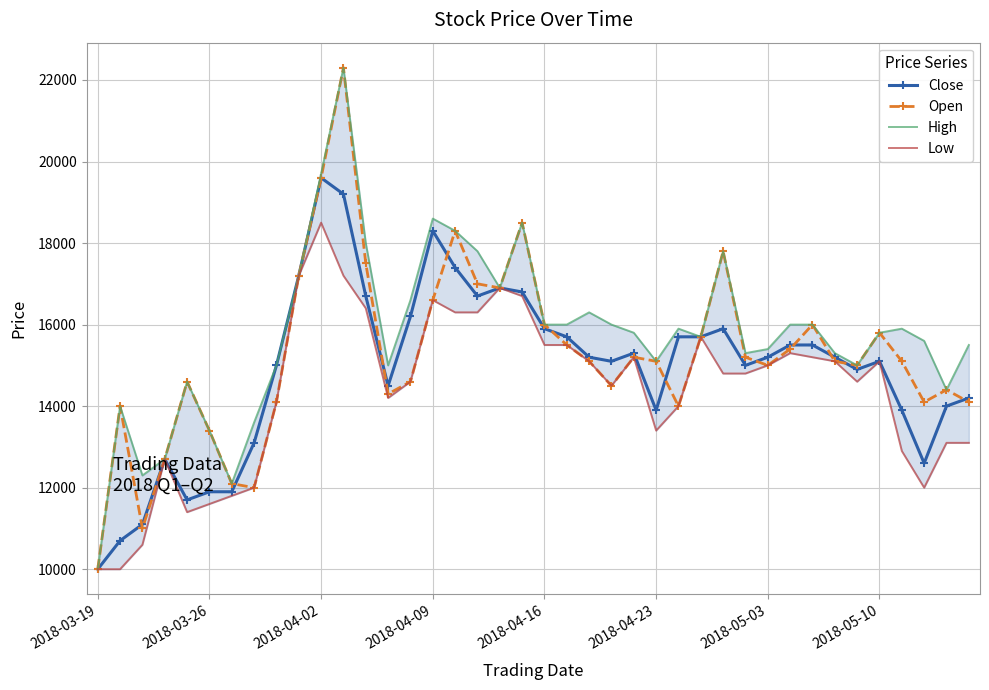

In High, how many points are higher than both neighbors (excluding endpoints)?

9